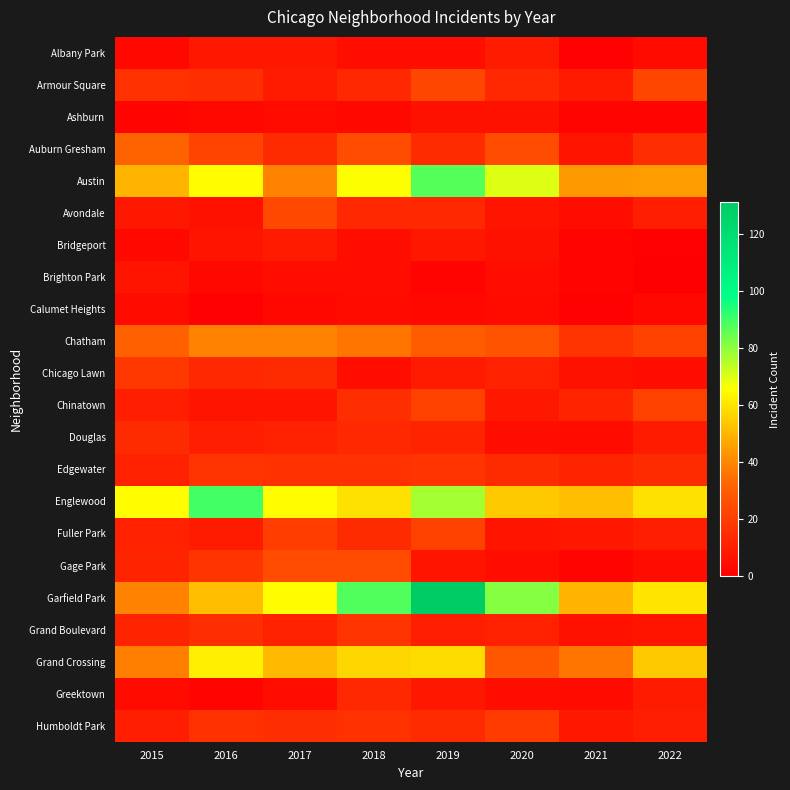

Between 2019 and 2016, which is larger?

2016